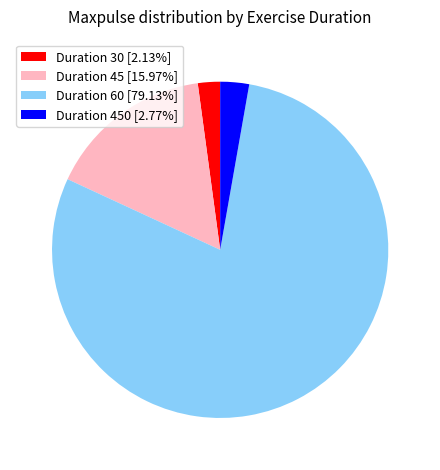

How many slices are in this pie chart?

4